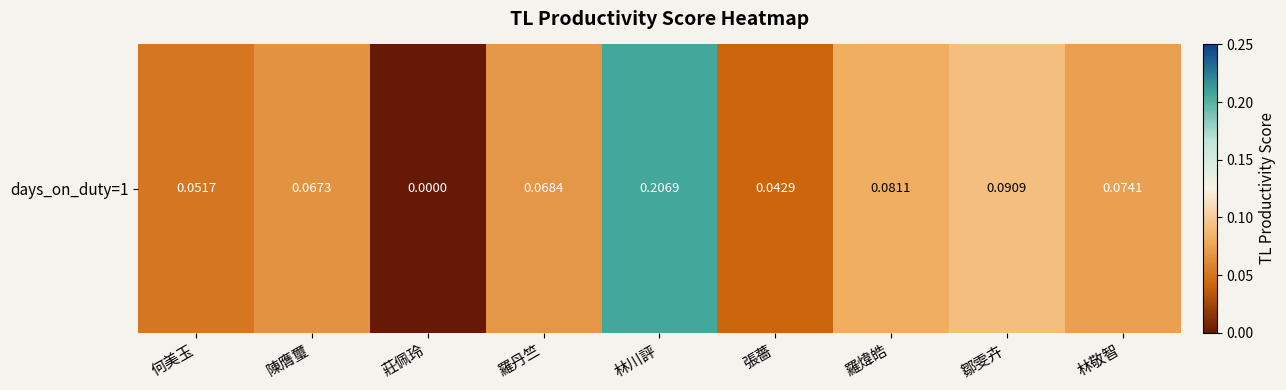

Reading left to right, extract all data points from this chart.

何美玉=0.1	陳膺璽=0.1	莊佩玲=0.0	羅丹竺=0.1	林川評=0.2	張薔=0.0	羅煒皓=0.1	鄒雯卉=0.1	林敬智=0.1